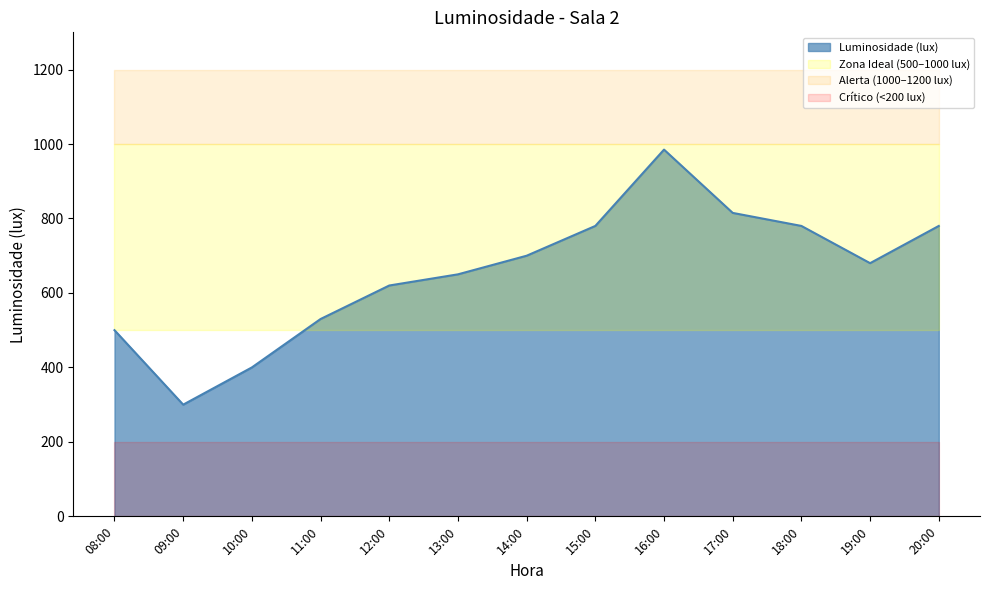

True or false: the data has more than 2 interior local peaks.

False